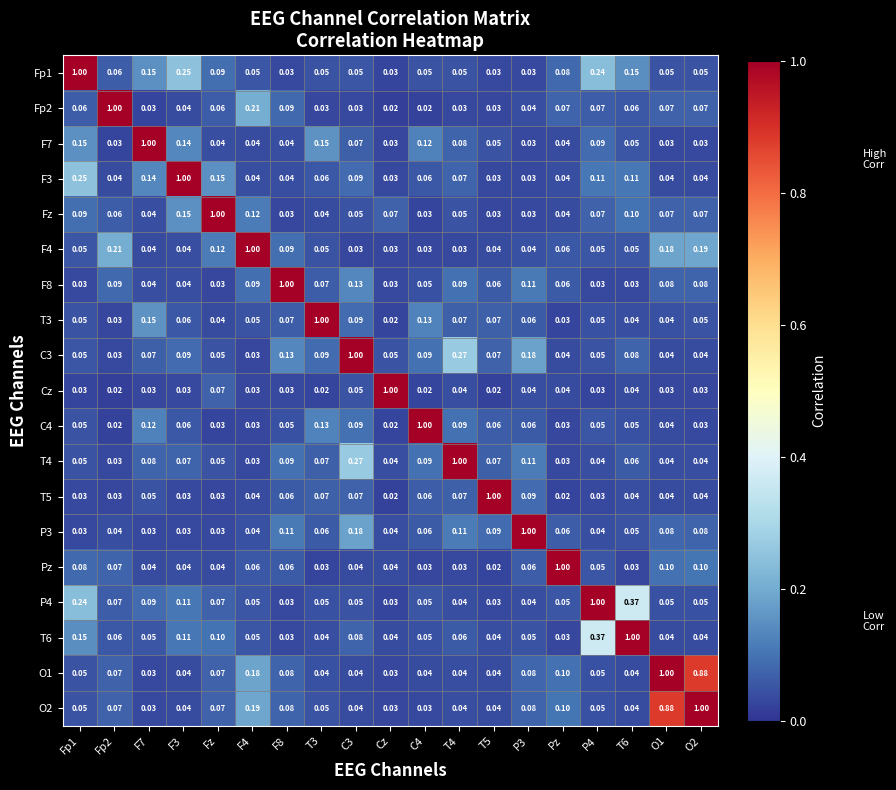

Is the value of F3 at Cz greater than the value of Fp2 at Cz?

Yes